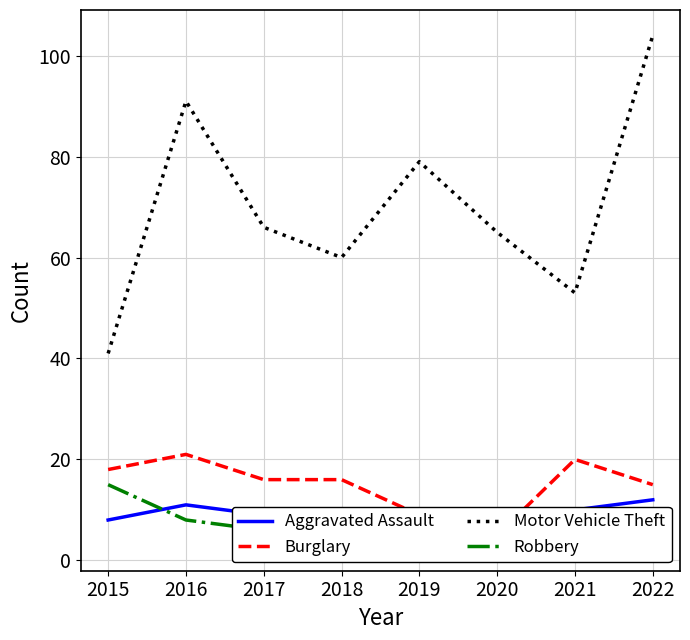

The value of Motor Vehicle Theft at 2021 is 53. True or false?

True